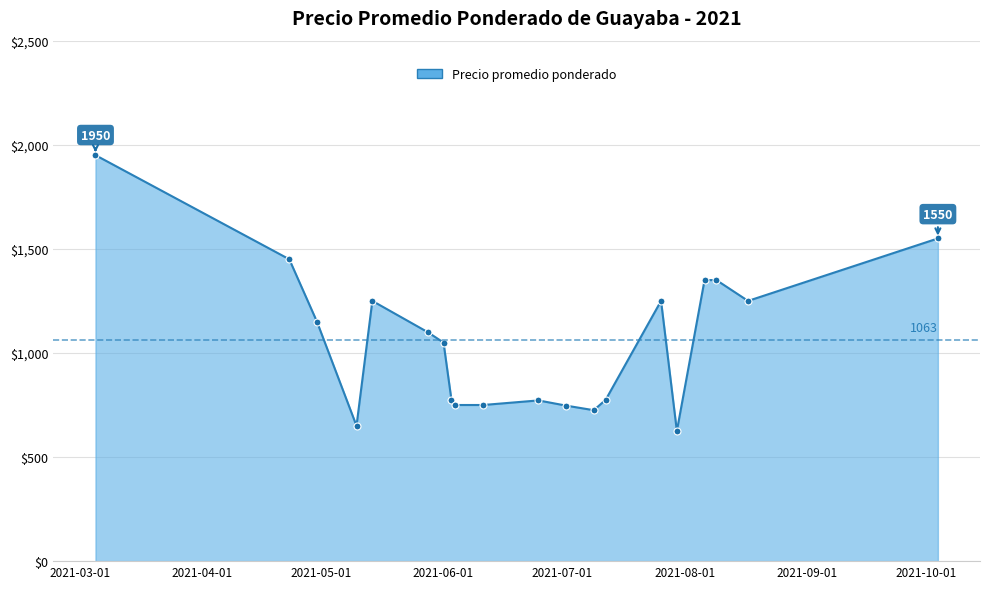

Count the number of data series in this chart.

1